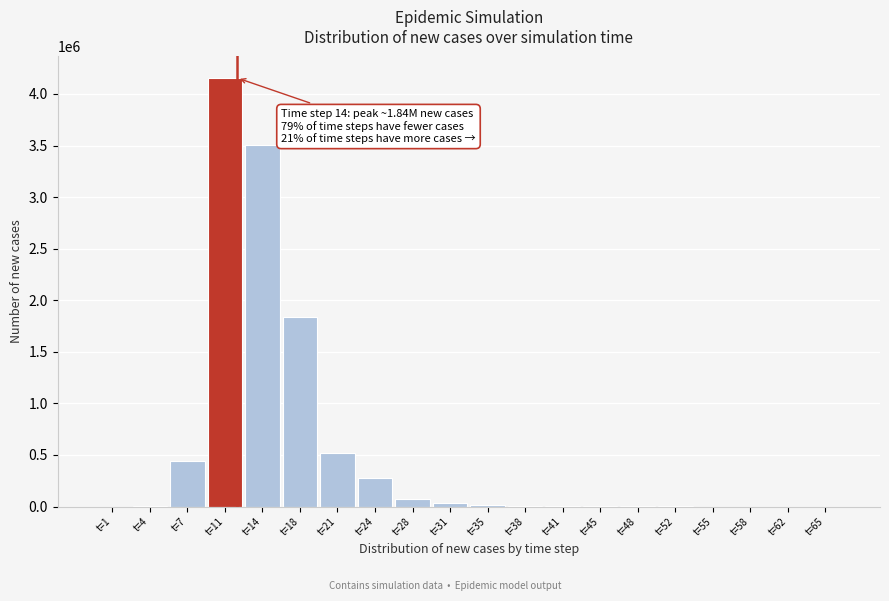

What is the sum of all values?

10874333.1